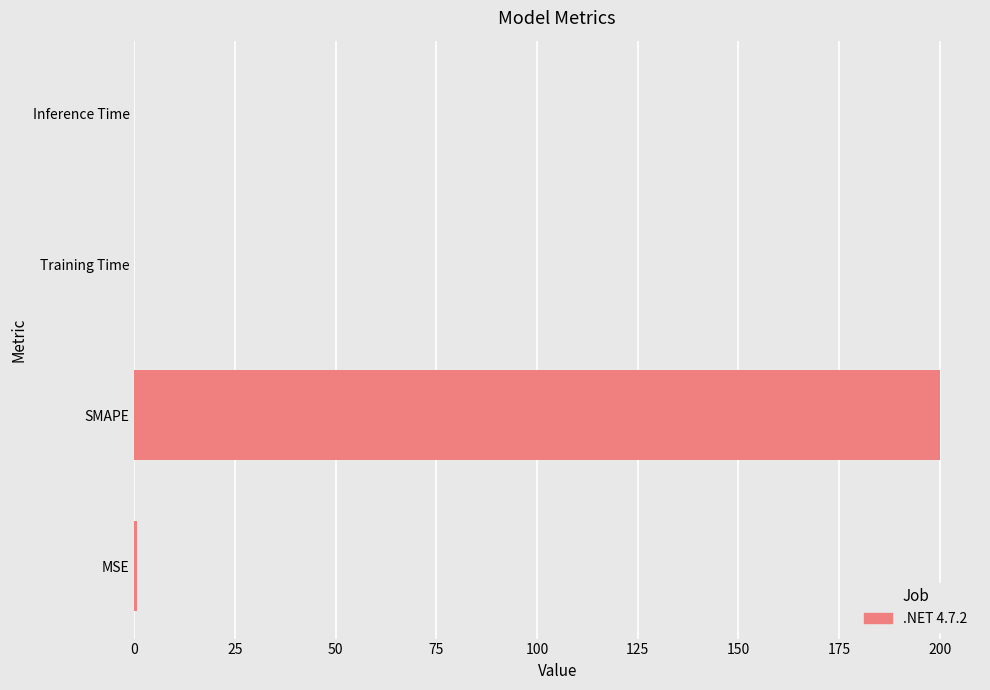

What is the sum of all values?

200.5